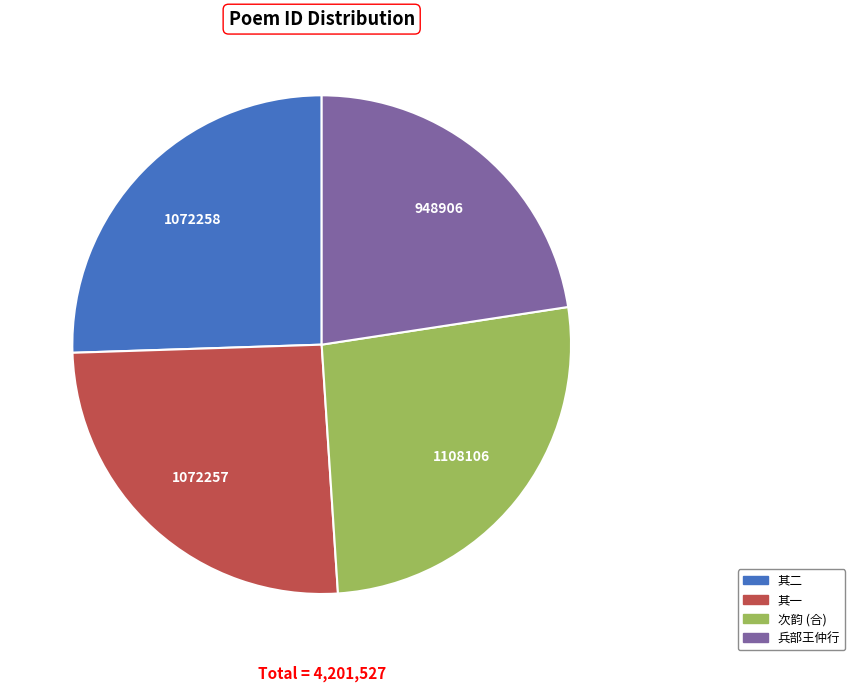

How many segments does this pie chart have?

4